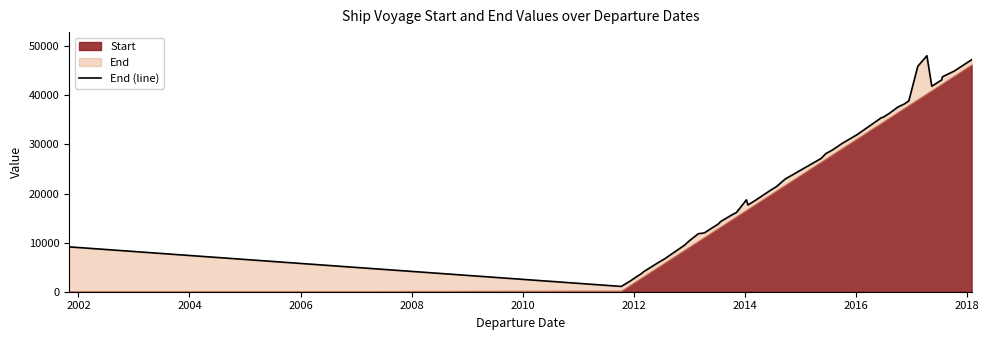

How many categories are shown in the chart?

40